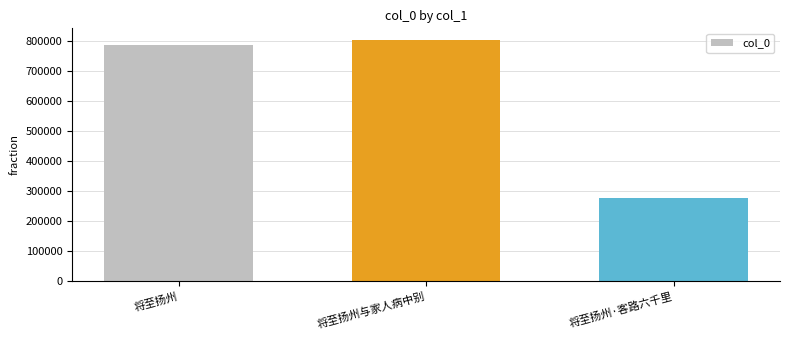

Reading right to left, what are all the values shown in this chart?

将至扬州·客路六千里=276506	将至扬州与家人病中别=801988	将至扬州=787486